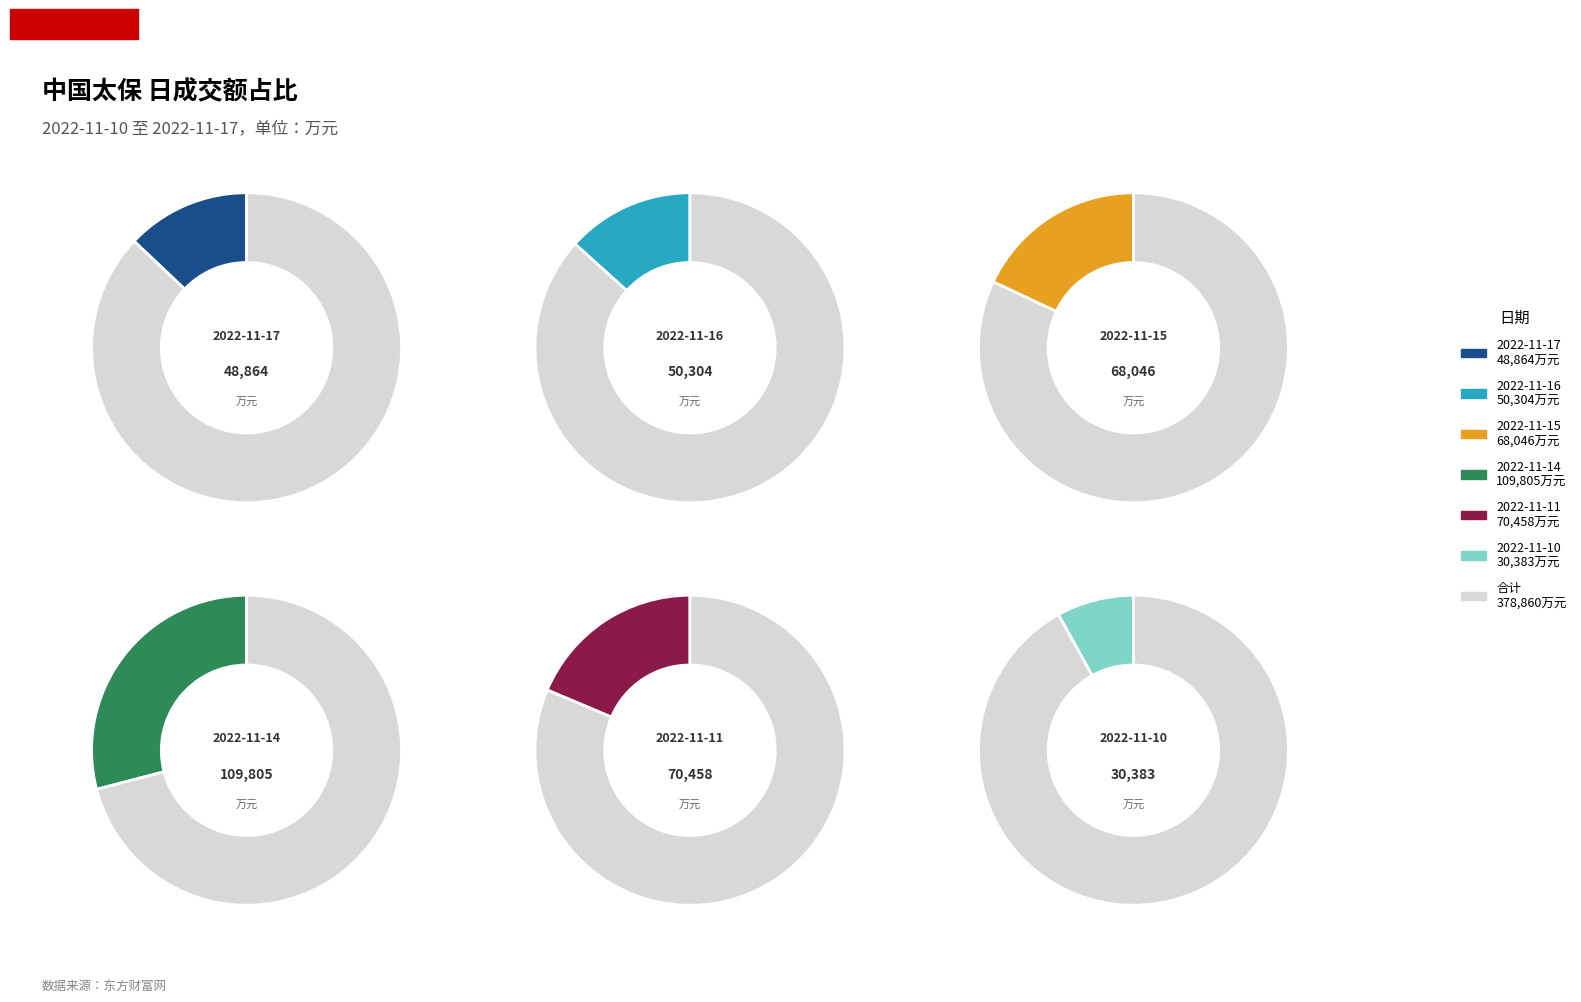

To the nearest percent, what is the difference between the largest and smallest slice percentages?

21%